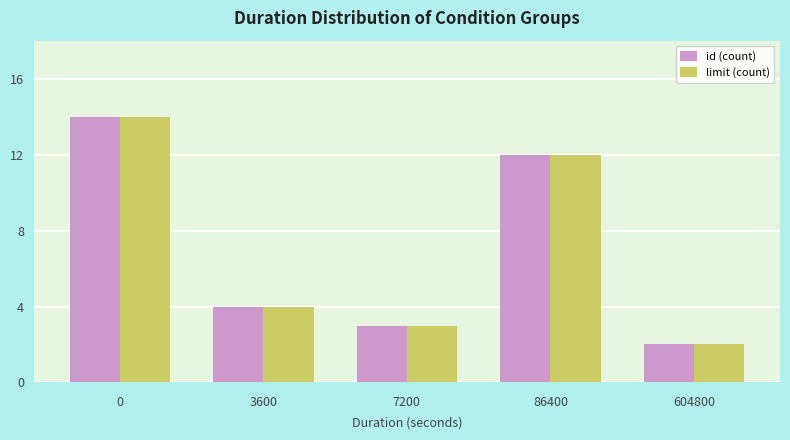

Which category has the lowest value in the limit (count) series?

604800